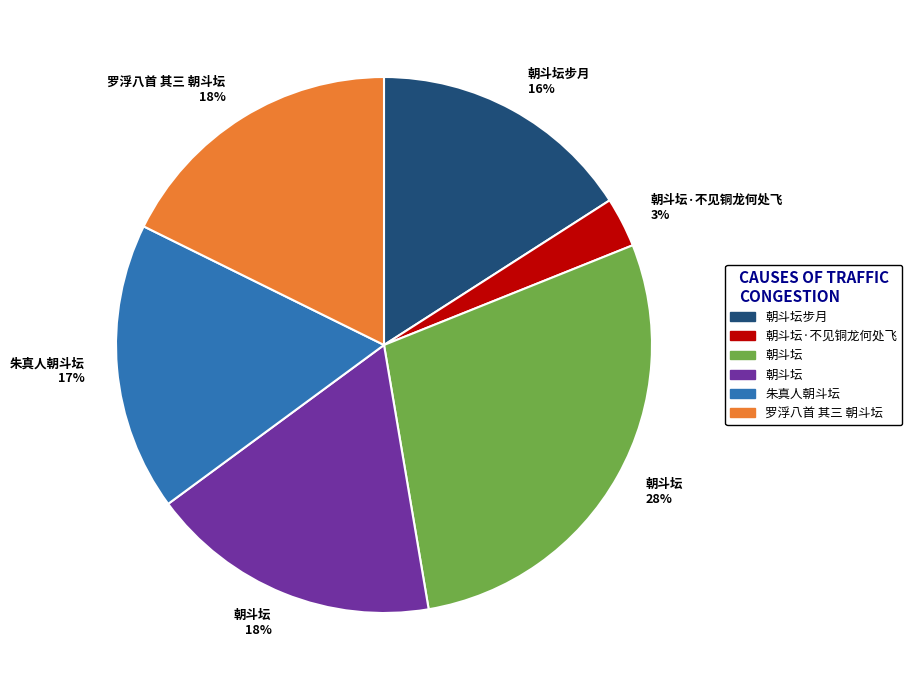

To the nearest percent, what is the difference between the largest and smallest slice percentages?

25%